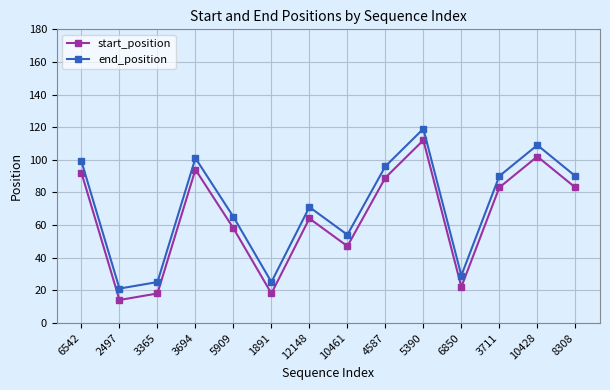

Is it true that start_position equals 18 at 1891?

True